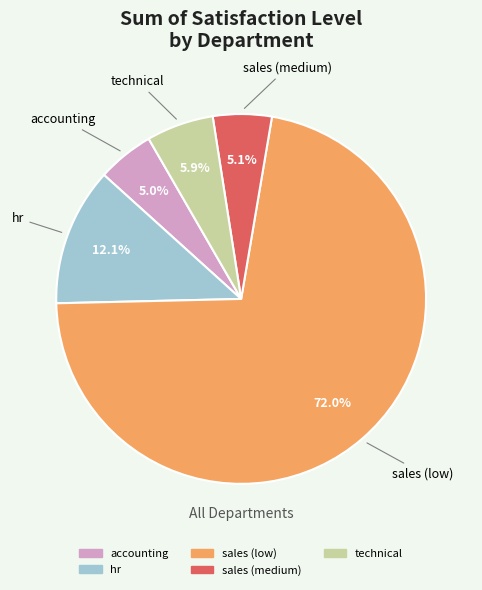

To the nearest percent, what portion does sales (medium) represent?

5%